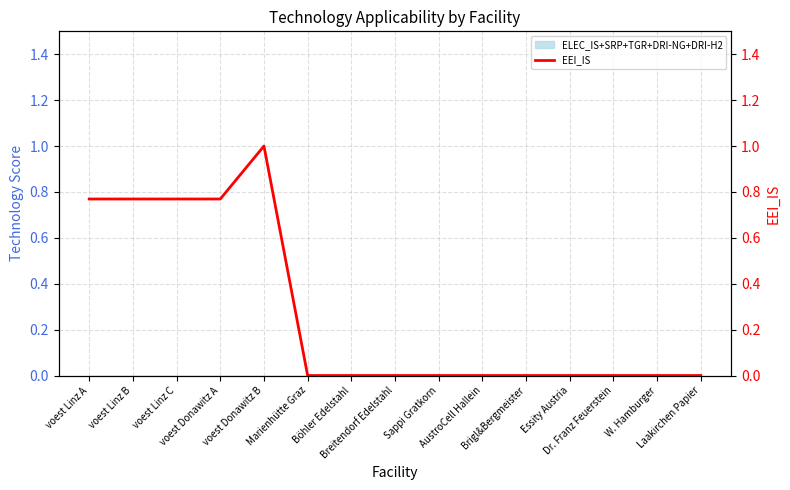

What is the label of the 2nd point from the right?

W. Hamburger